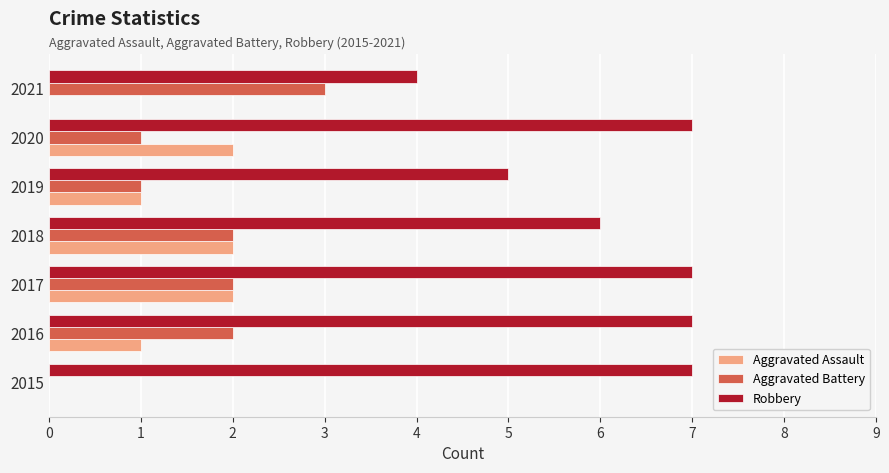

Which series changed the most between 2015 and 2020?

Aggravated Assault